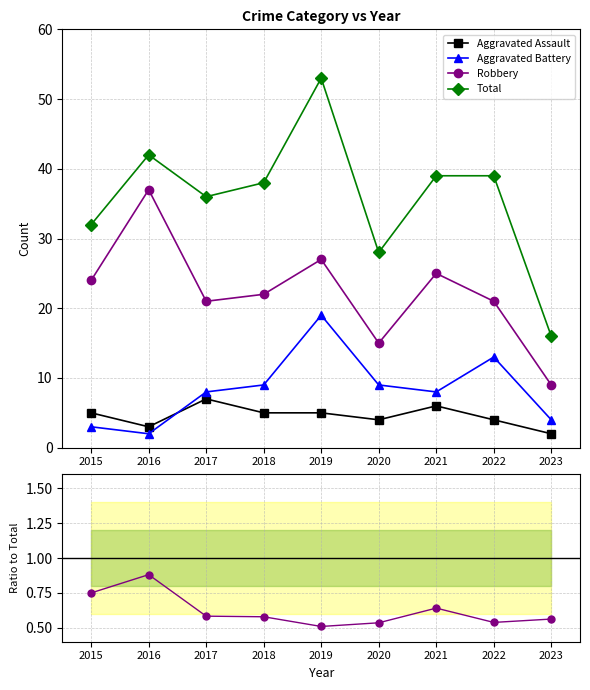

What is the value of the Robbery point at the 2nd from the left?

0.9